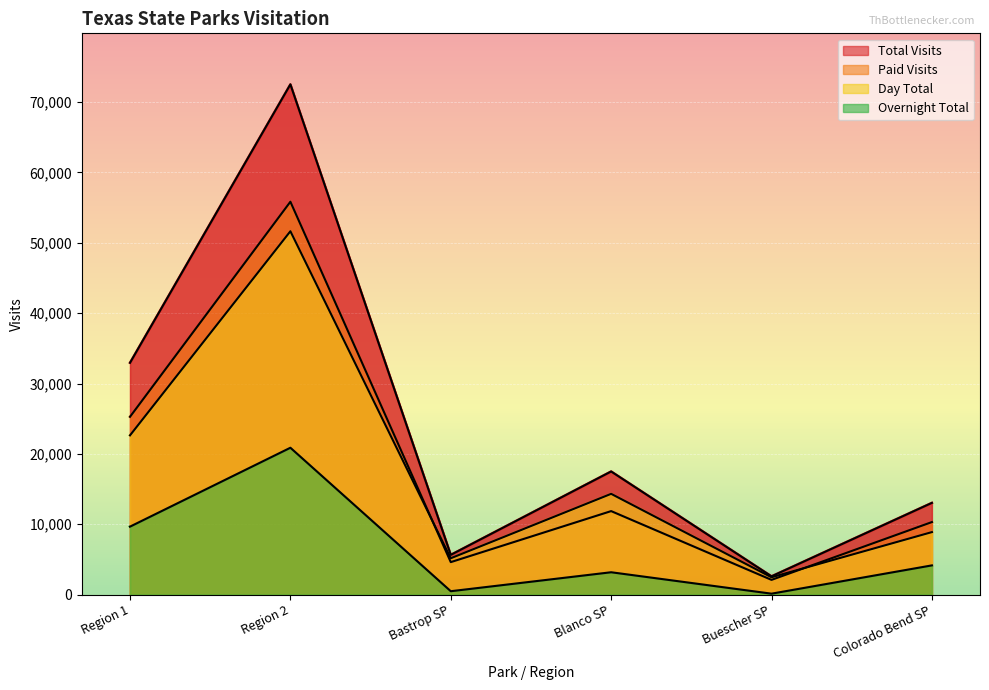

At which label does Paid Visits first exceed 11869?

Region 1